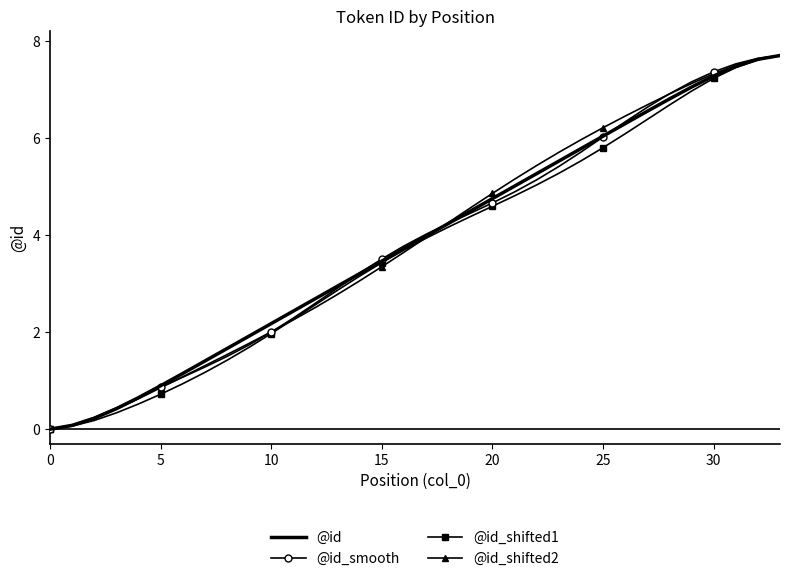

How many series are shown in this chart?

4